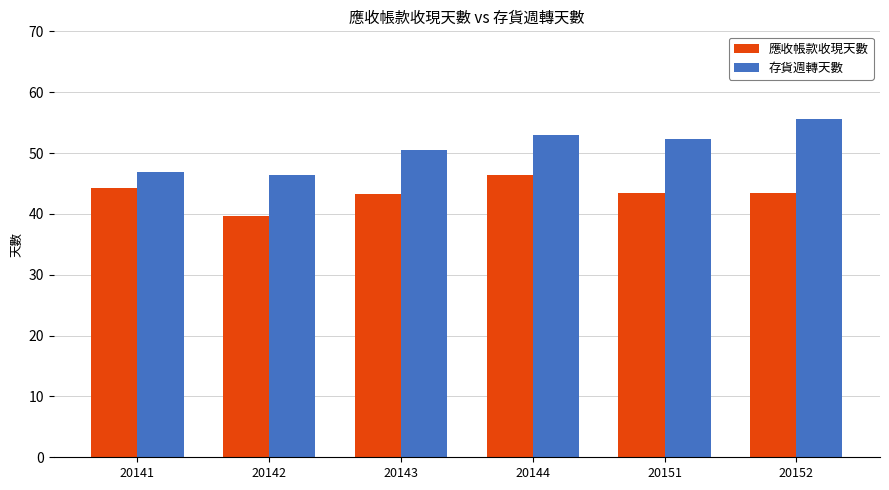

How many data points in 存貨週轉天數 are above 52?

3